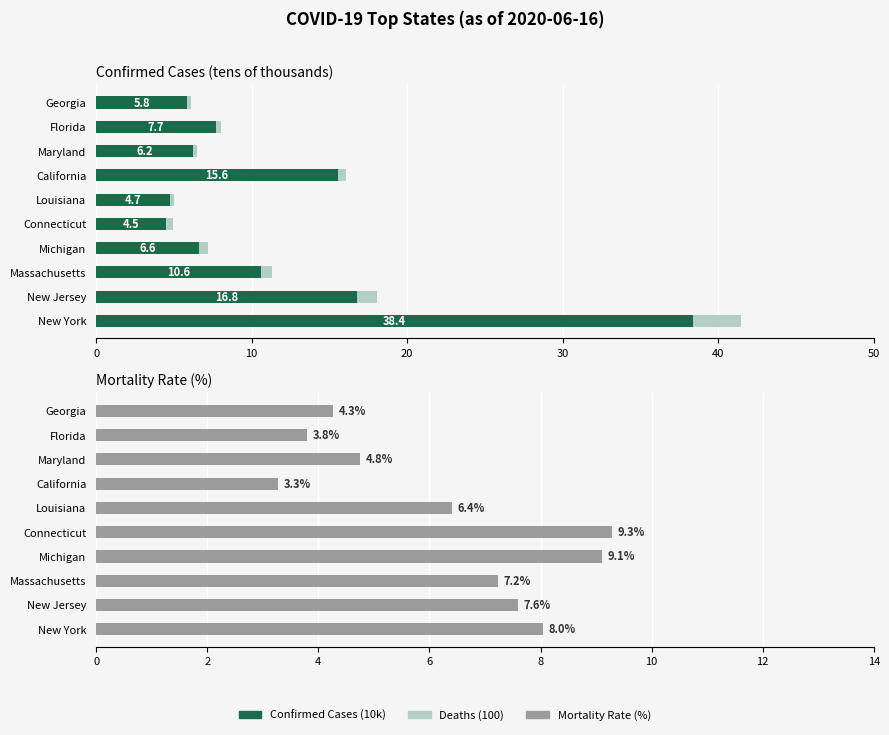

Are the bars horizontal?

Yes